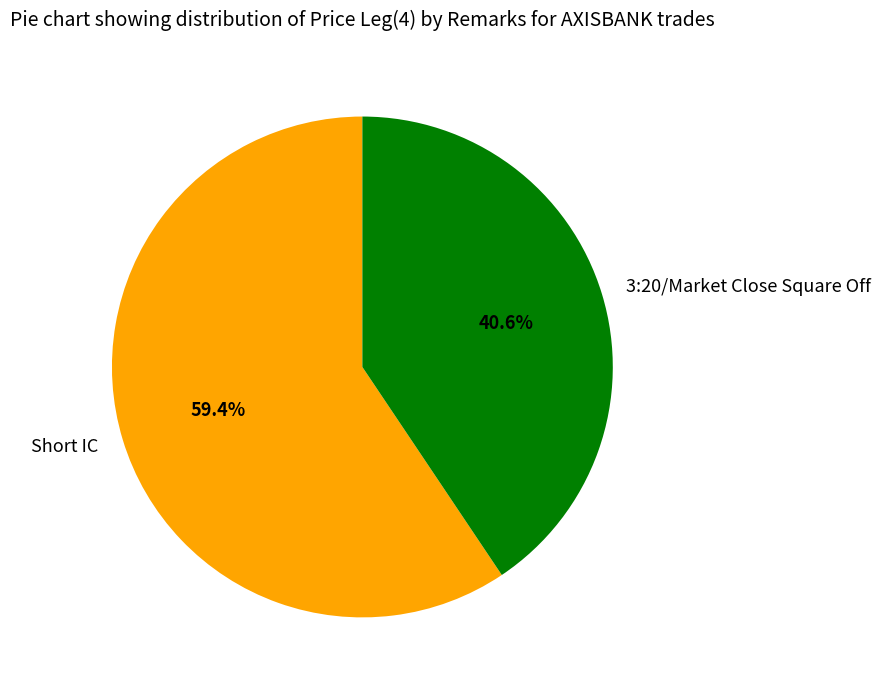

How many slices are in this pie chart?

2